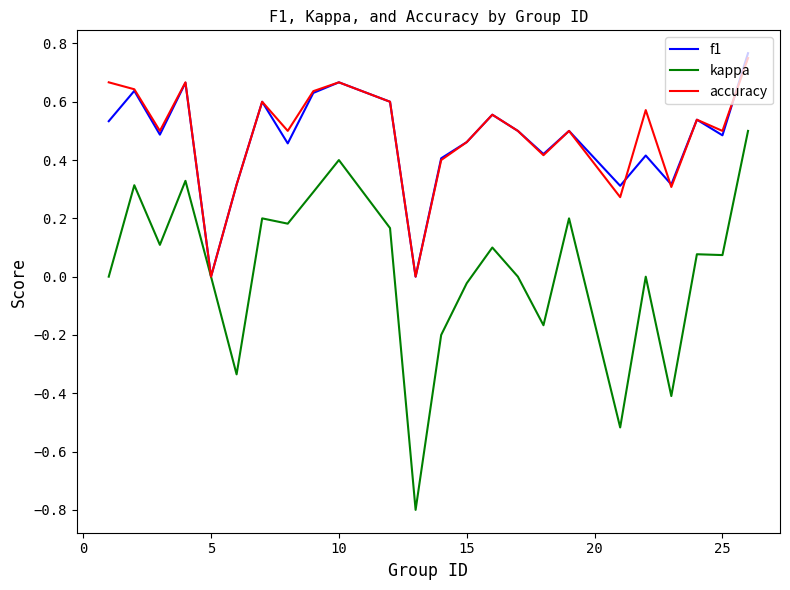

Which series has the largest range (max minus min)?

kappa